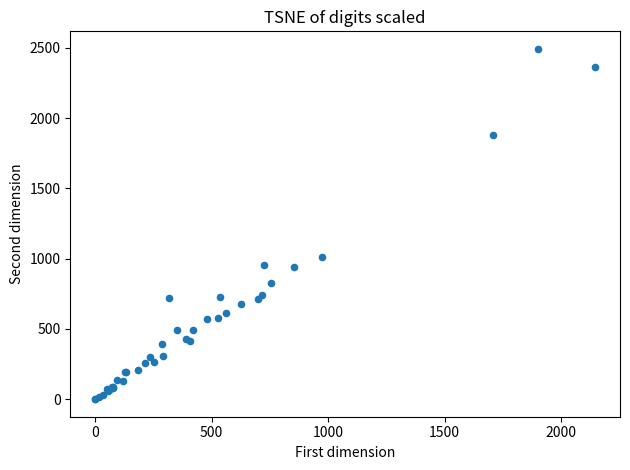

What Y value in the scatter plot is closest to 1246?

1014.2